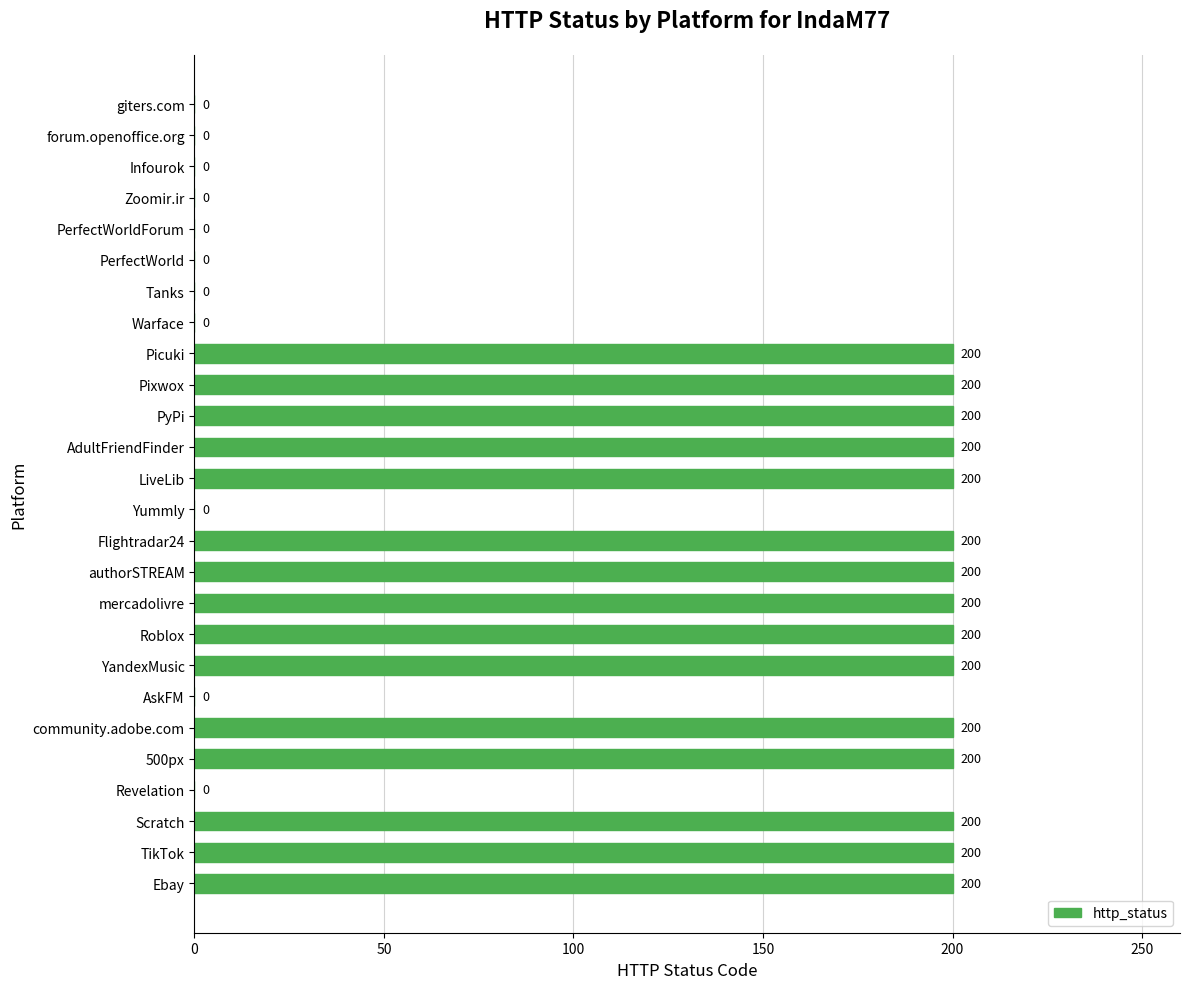

What is the sum of all values?

3000